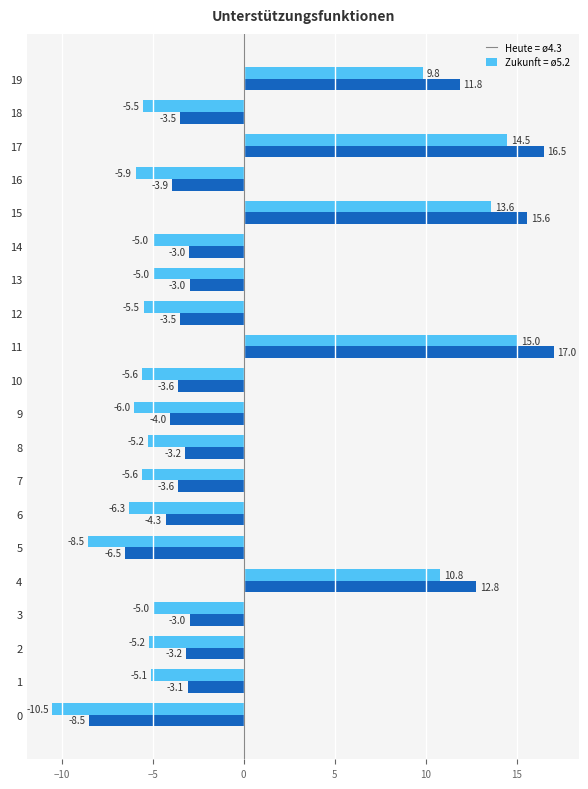

What is the minimum value shown in the chart?

-10.5